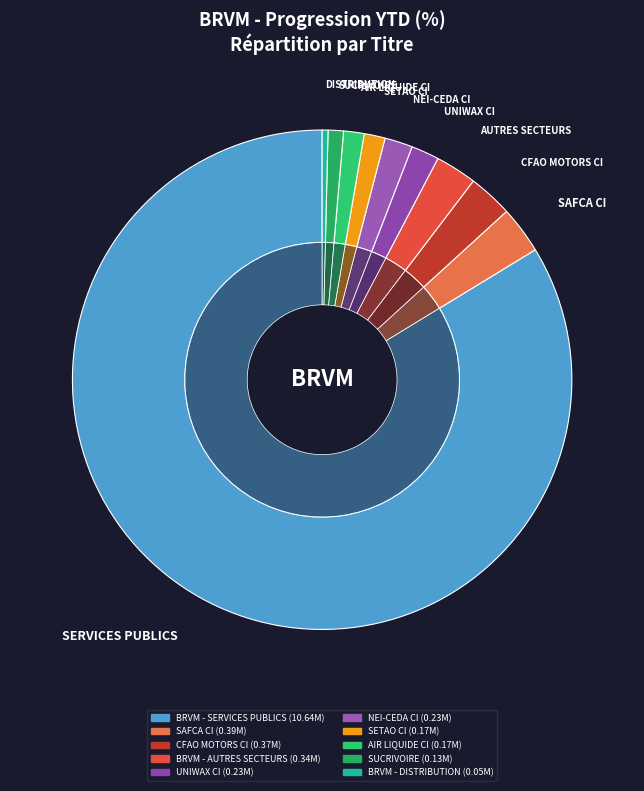

Between SUCRIVOIRE and BRVM - DISTRIBUTION, which is larger?

SUCRIVOIRE